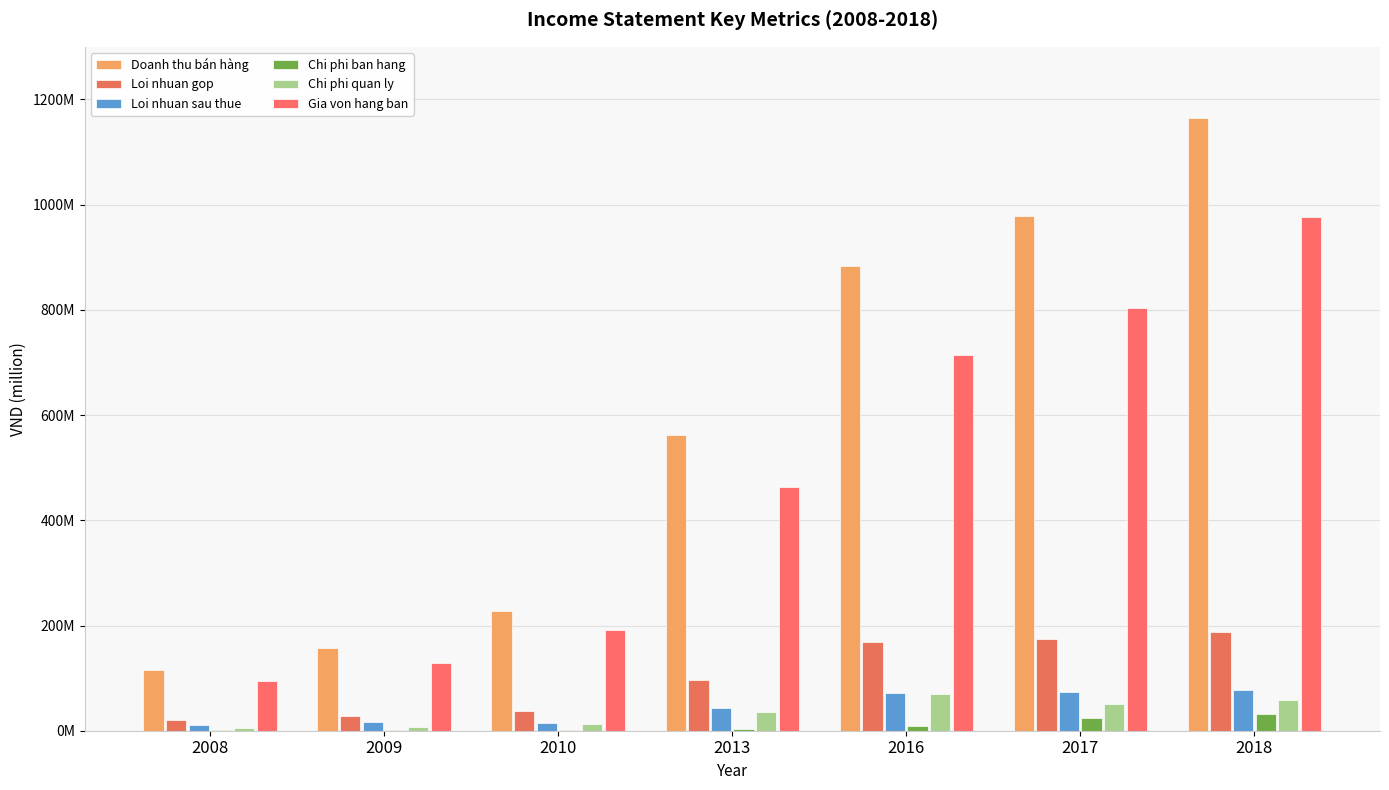

Are the bars grouped side by side (vs. stacked)?

Yes